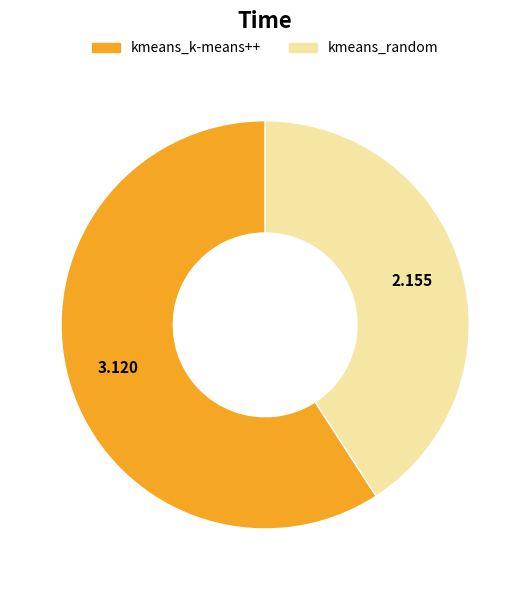

Which has a higher value, kmeans_random or kmeans_k-means++?

kmeans_k-means++